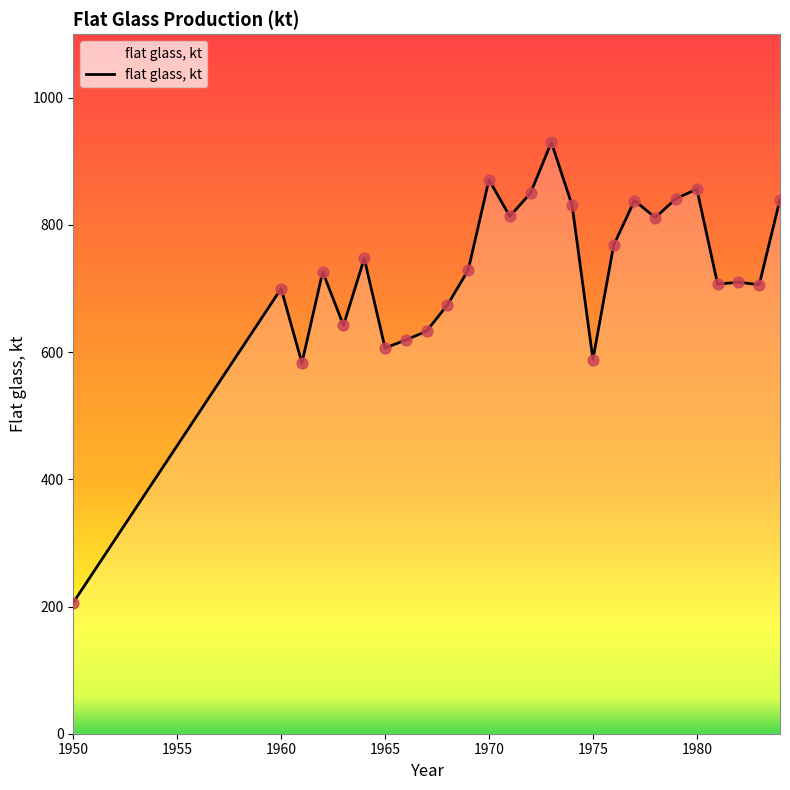

What is the difference between the maximum and minimum values?

723.6